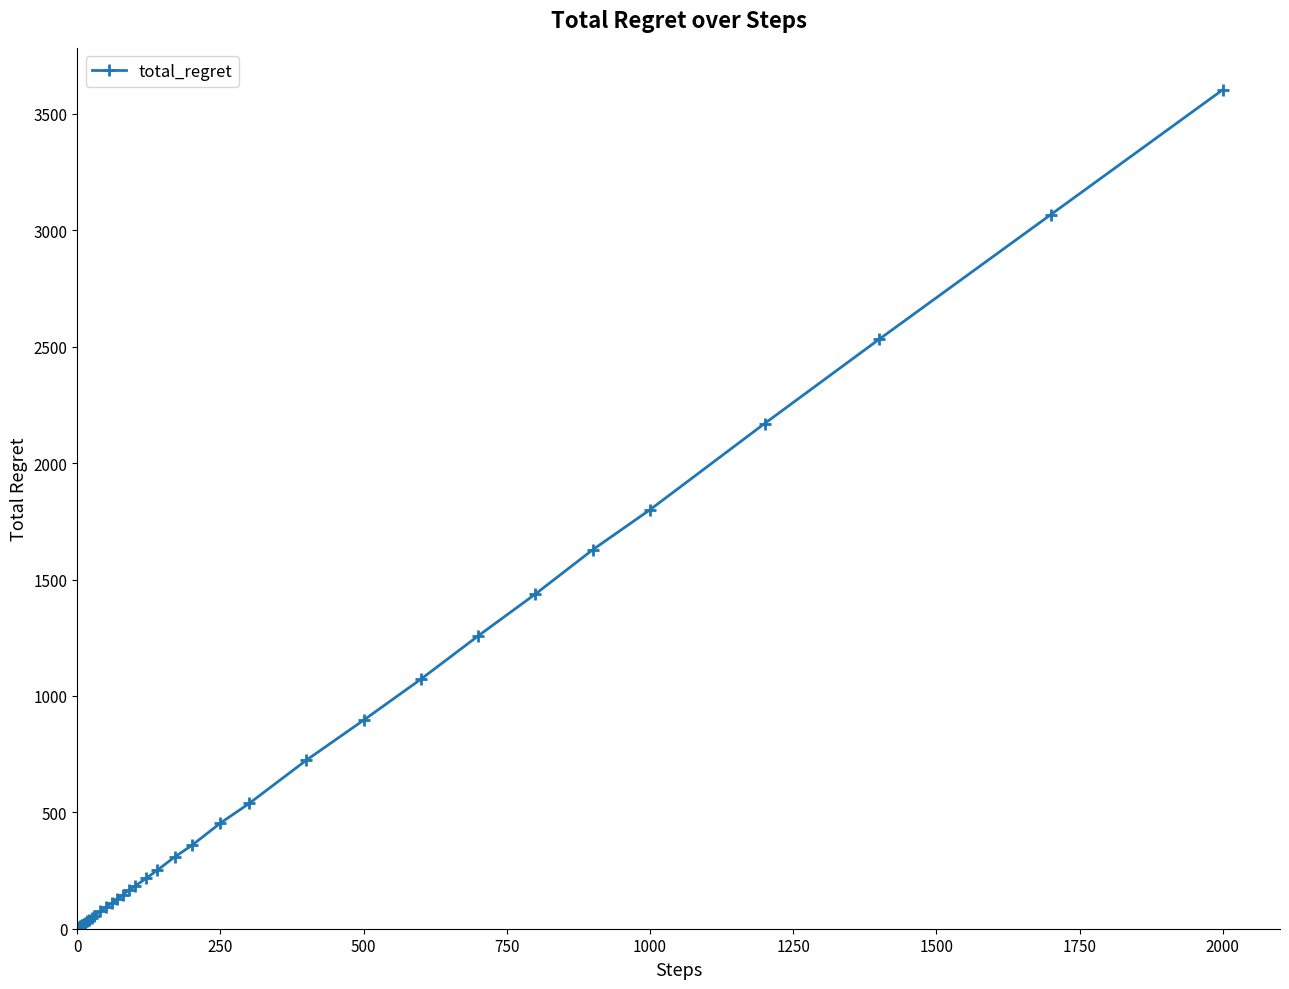

What is the sum of all values?

23534